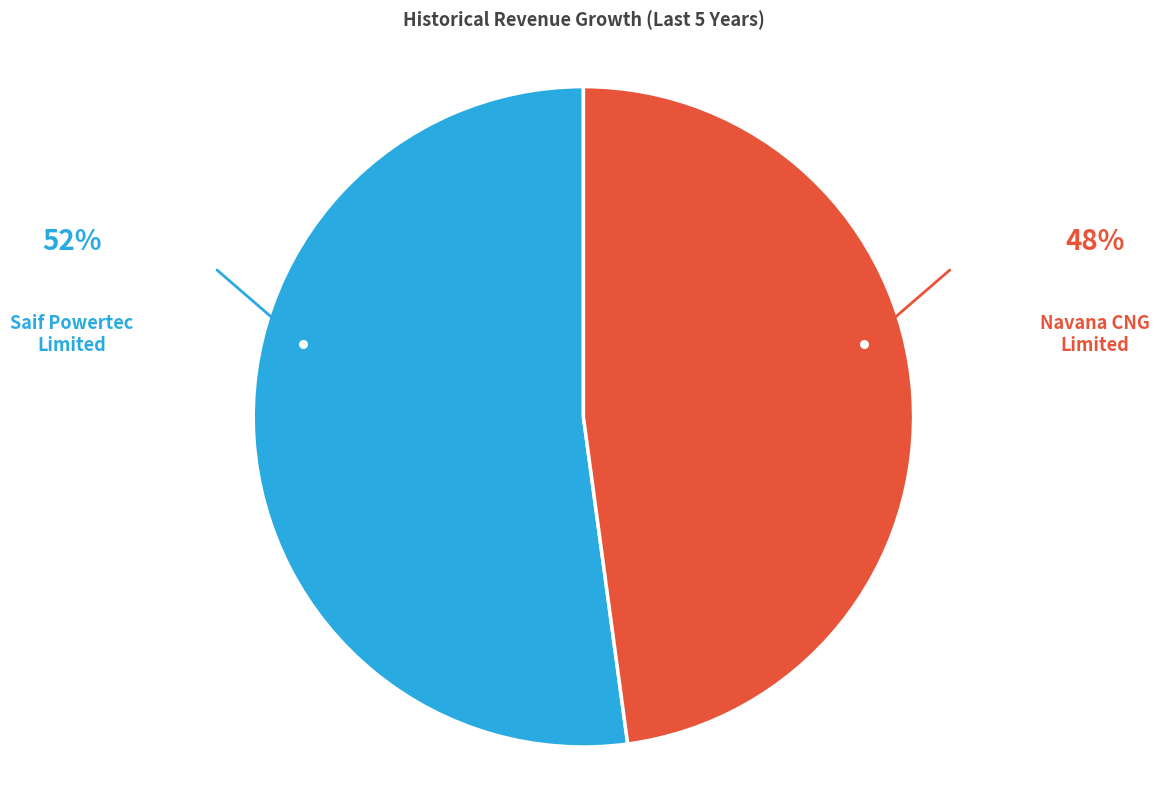

The Saif Powertec Limited slice represents 52% of the pie. True or false?

True